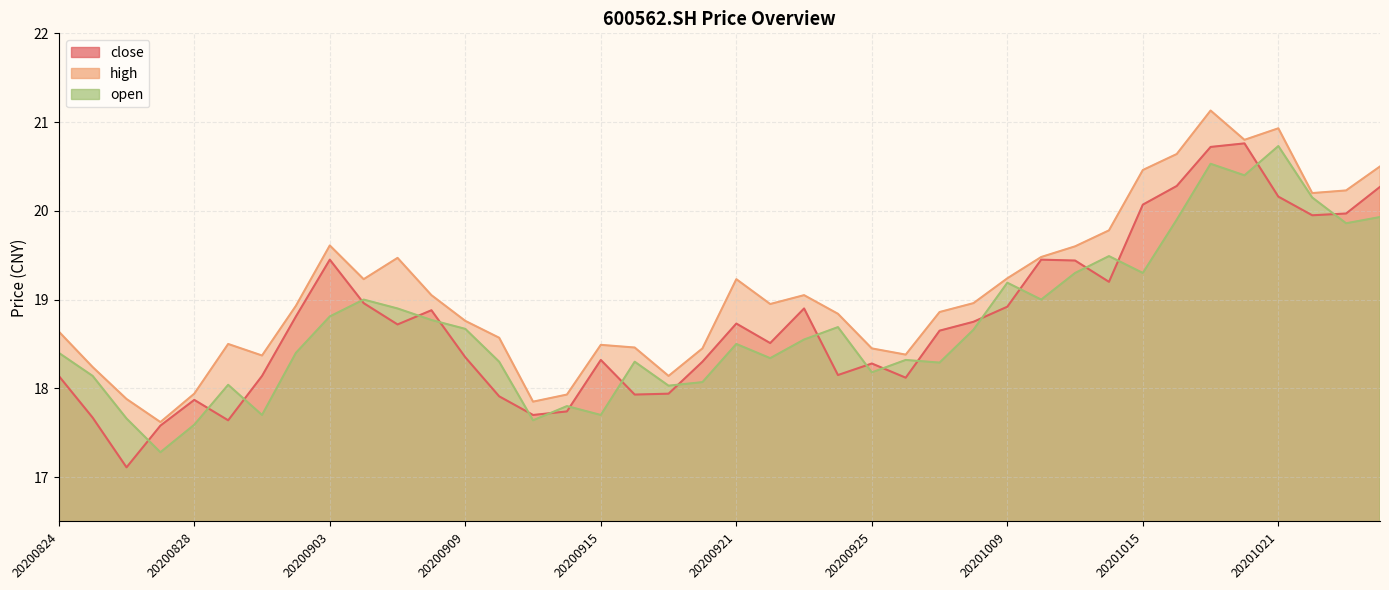

True or false: open and high cross at least once.

False